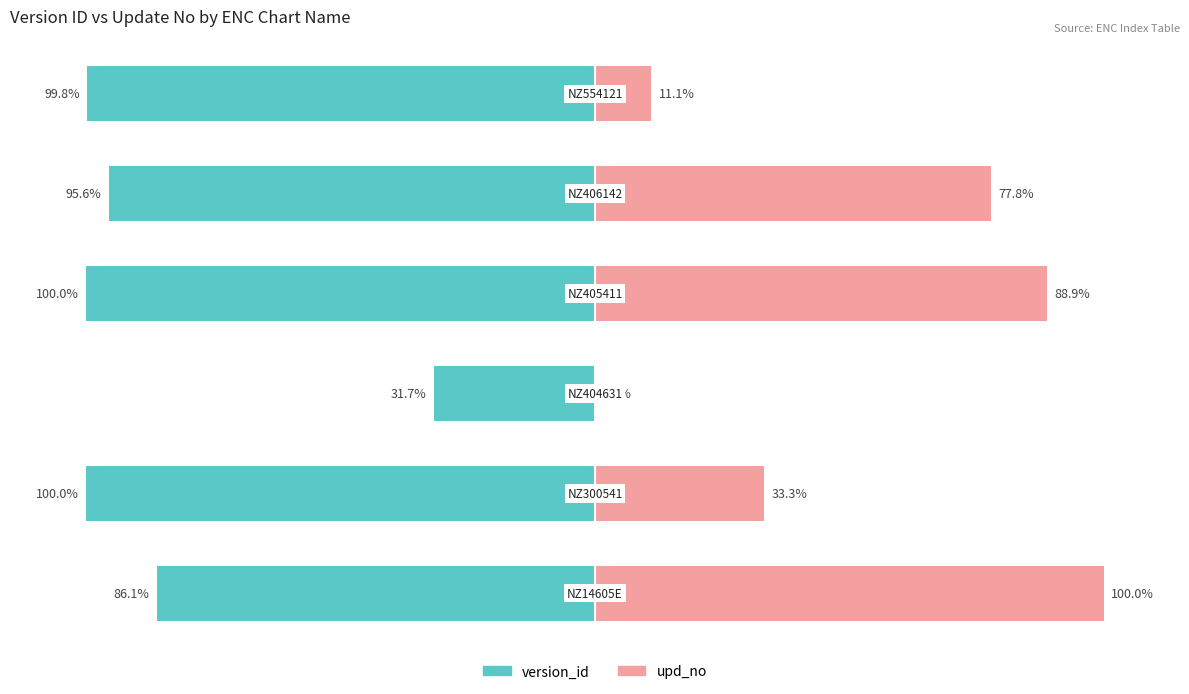

What is the difference between the highest and lowest values at 0?

186.1